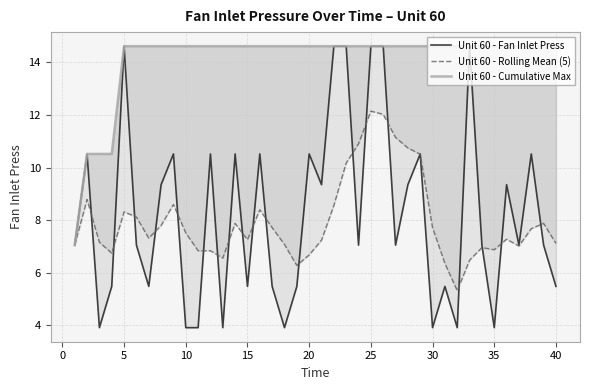

True or false: Unit 60 - Cumulative Max has more than 2 points higher than both neighbors.

False